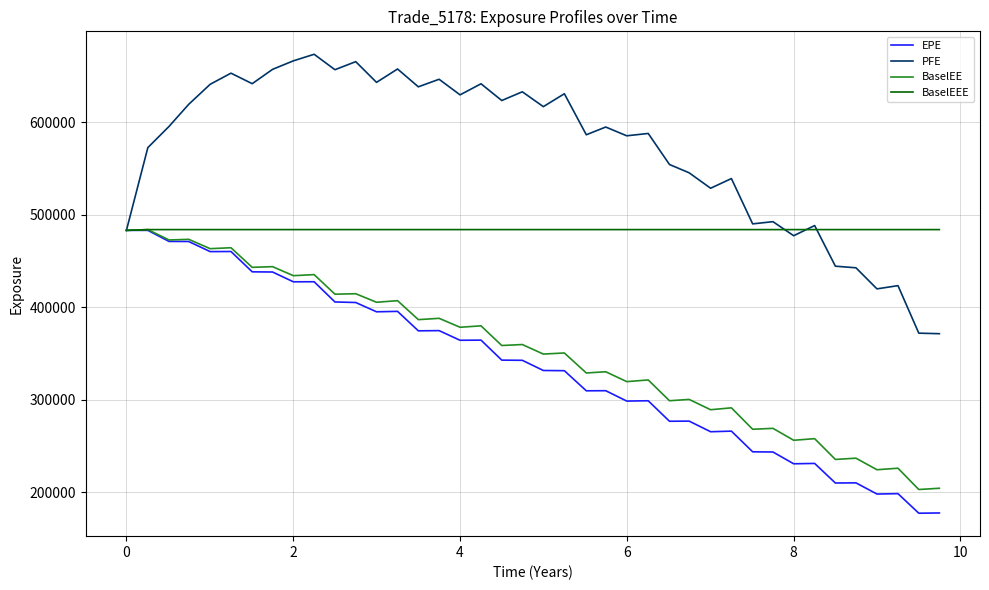

How many values in the EPE series are below 342694?

20